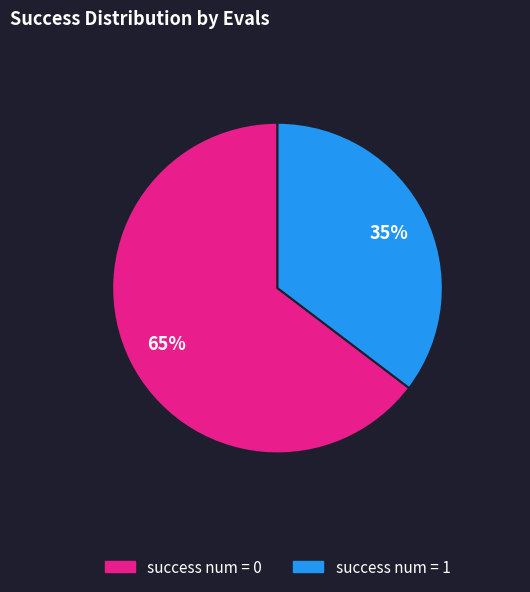

Does any single category account for the majority?

Yes